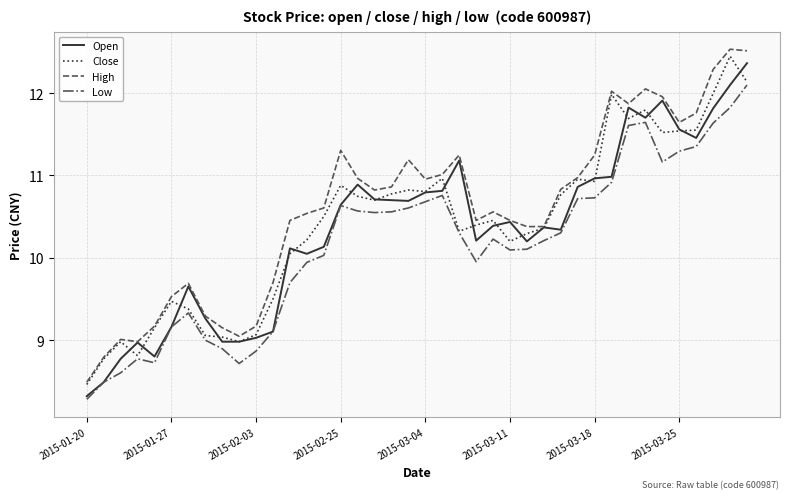

What is the minimum value shown in the chart?

8.3